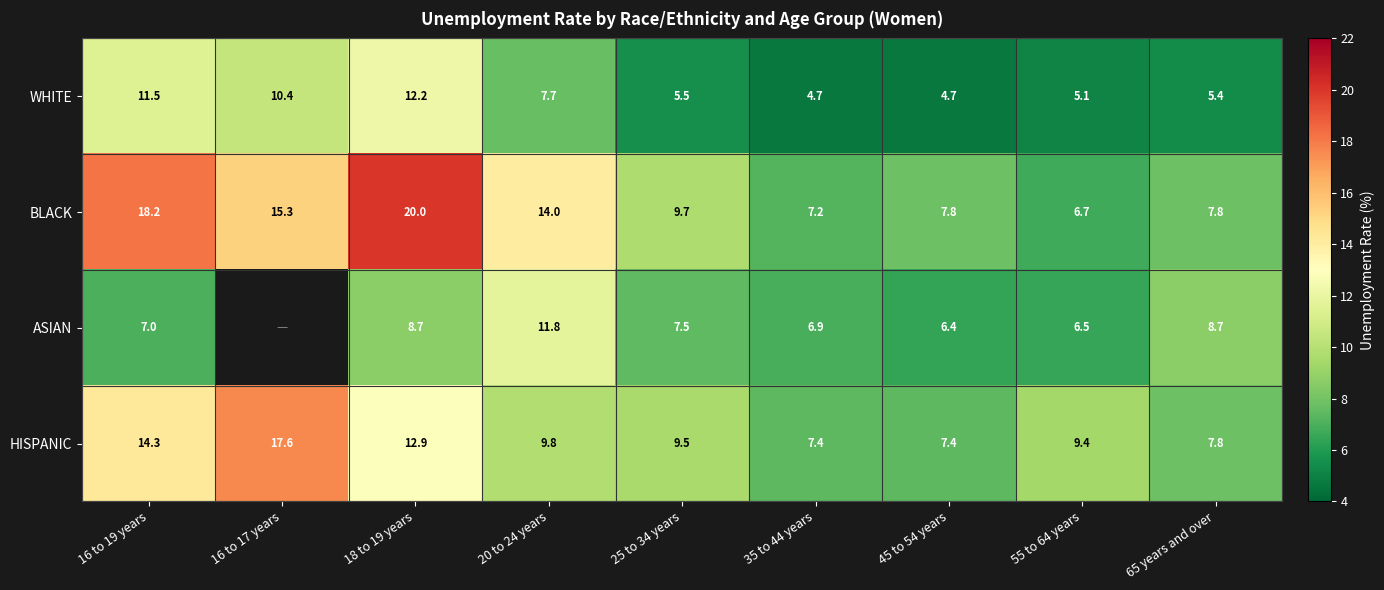

How many values in the BLACK series are below 9?

4